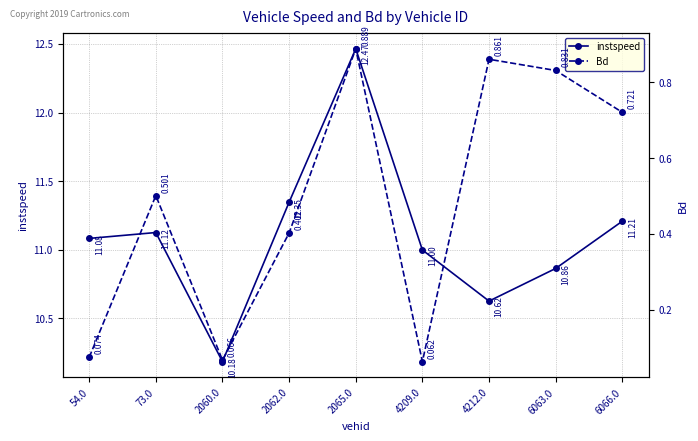

True or false: instspeed and Bd intersect in this chart.

False